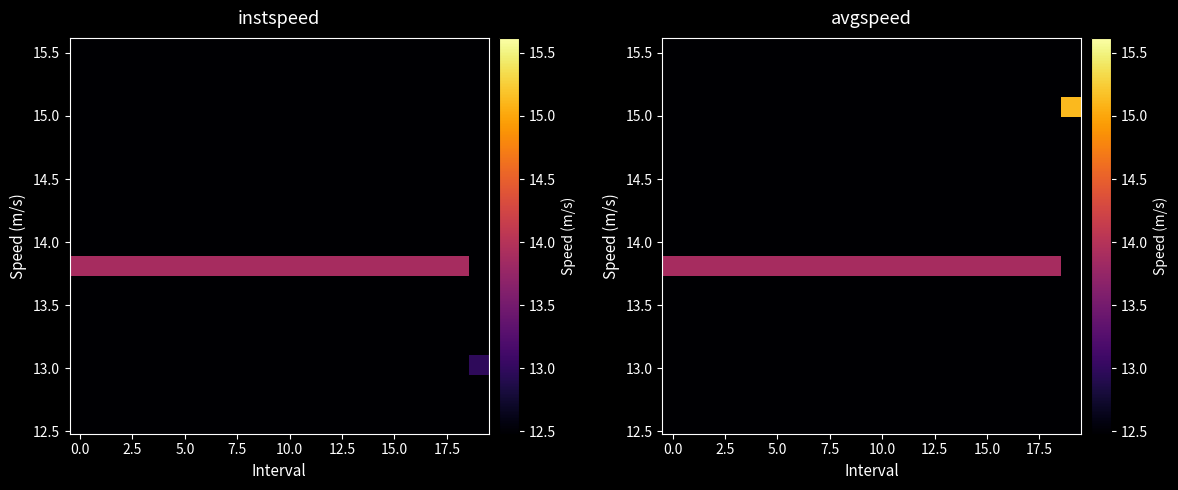

How many categories are shown in the chart?

20